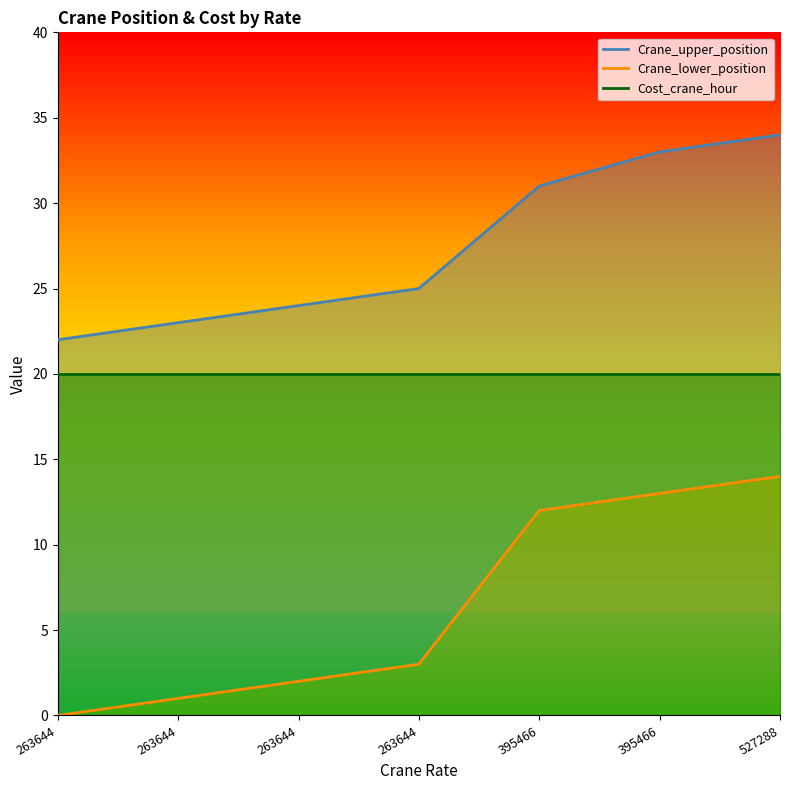

Rank the categories by Crane_upper_position value from lowest to highest.

263644, 263644, 263644, 263644, 395466, 395466, 527288